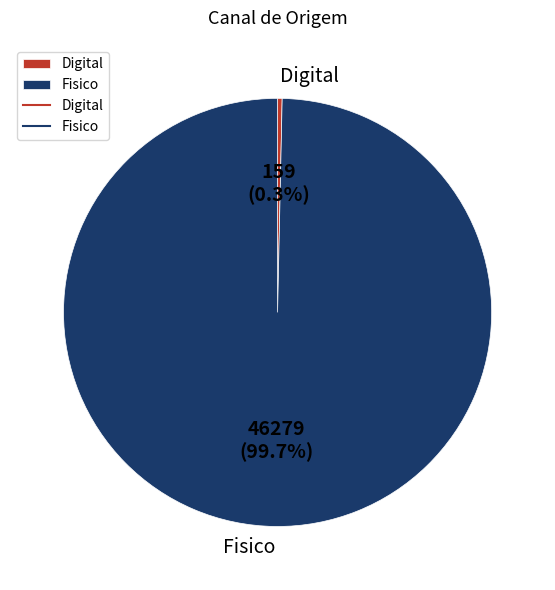

To the nearest percent, what portion does Fisico represent?

100%